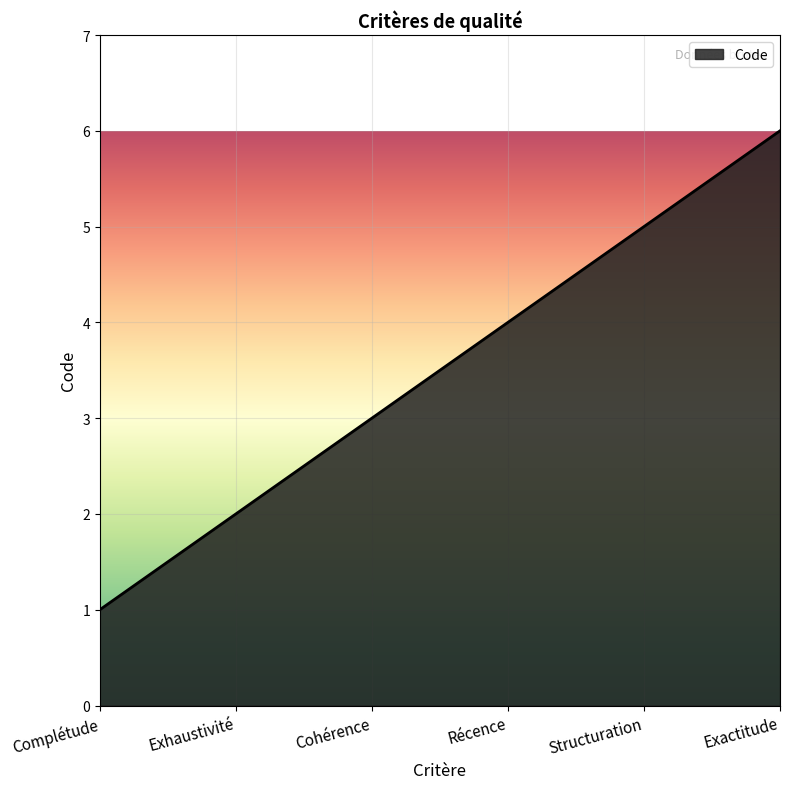

Reading left to right, what are all the values shown in this chart?

Complétude=1	Exhaustivité=2	Cohérence=3	Récence=4	Structuration=5	Exactitude=6